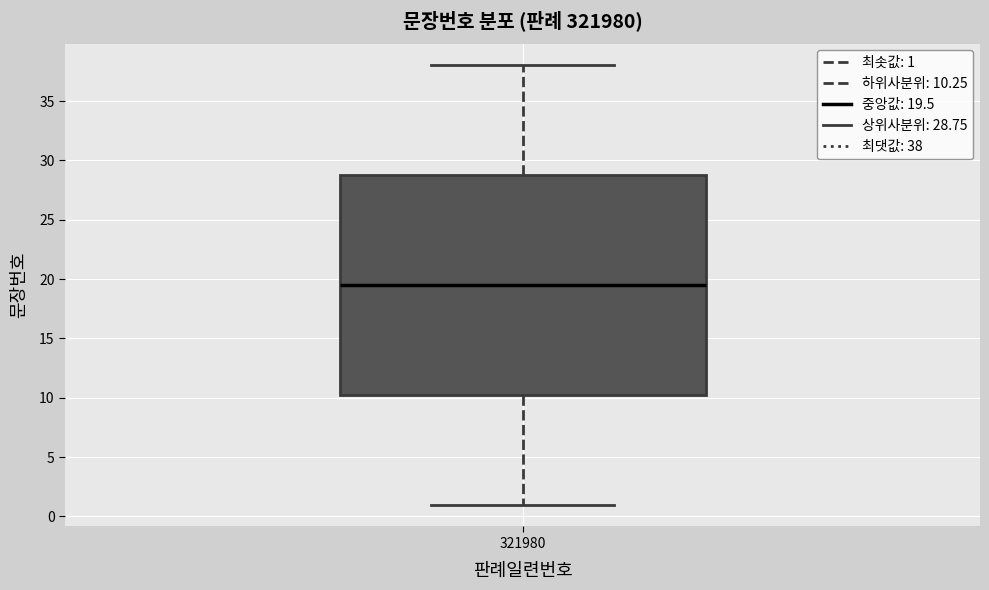

Where does the lower whisker of the box at x = 321980 end on the y-axis? The values are not printed on the chart, so give them approximately, as read against the axis.

1.0